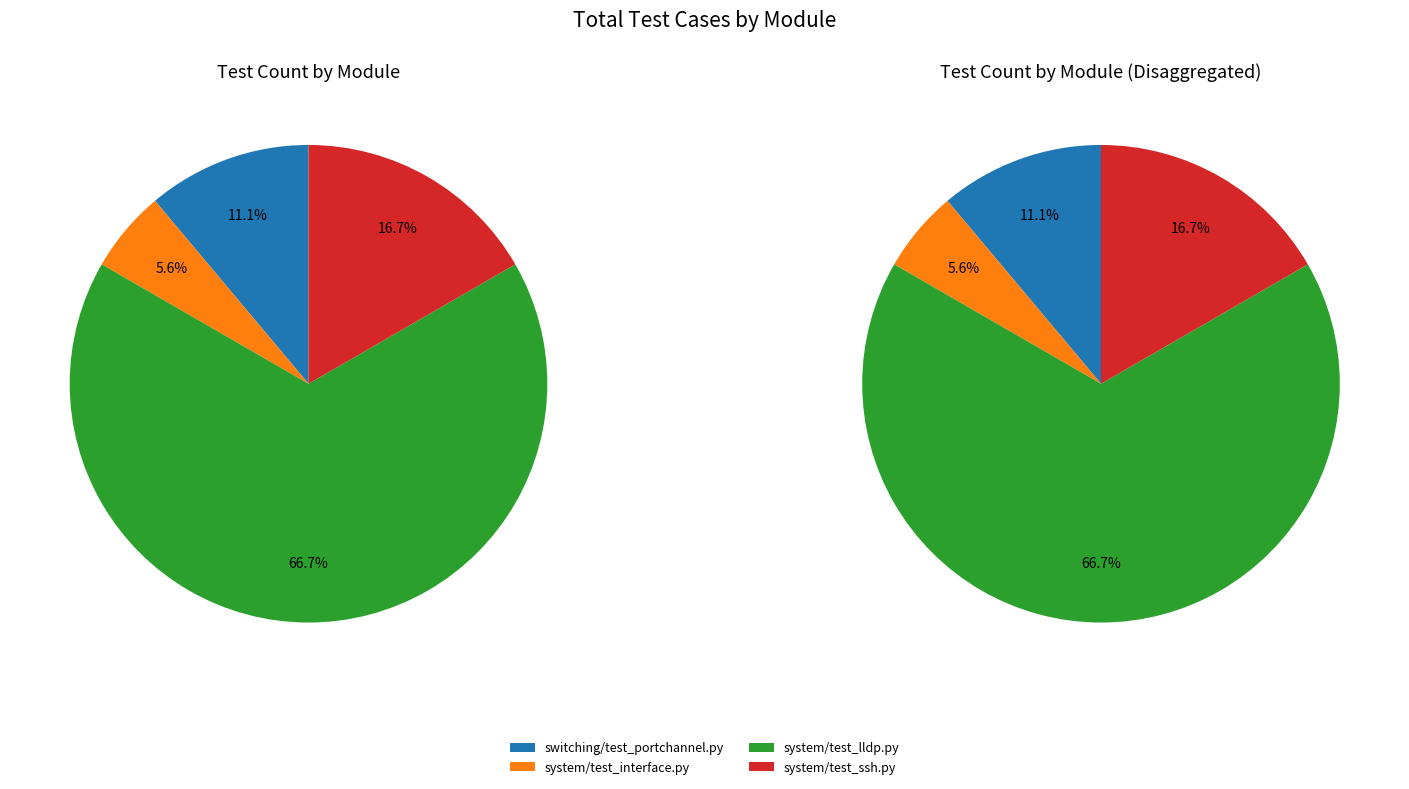

Which category has the biggest portion of the pie?

system/test_lldp.py